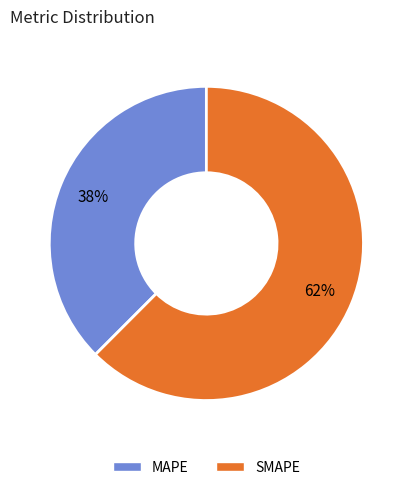

Combined, do SMAPE and MAPE account for over 50%?

Yes